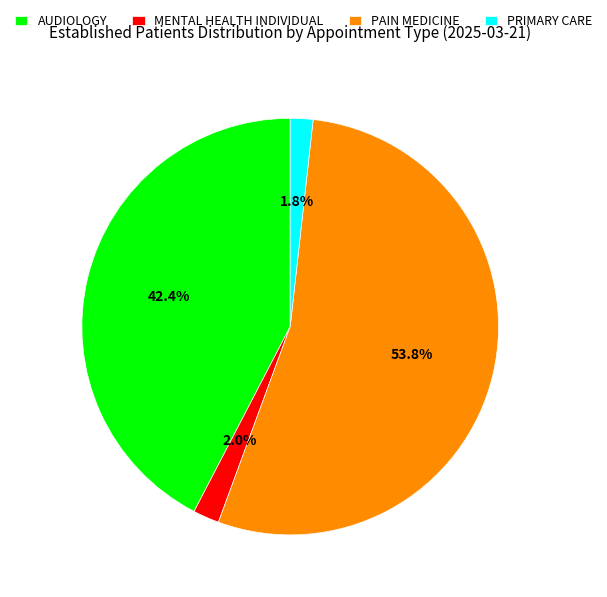

Which category accounts for the majority?

PAIN MEDICINE